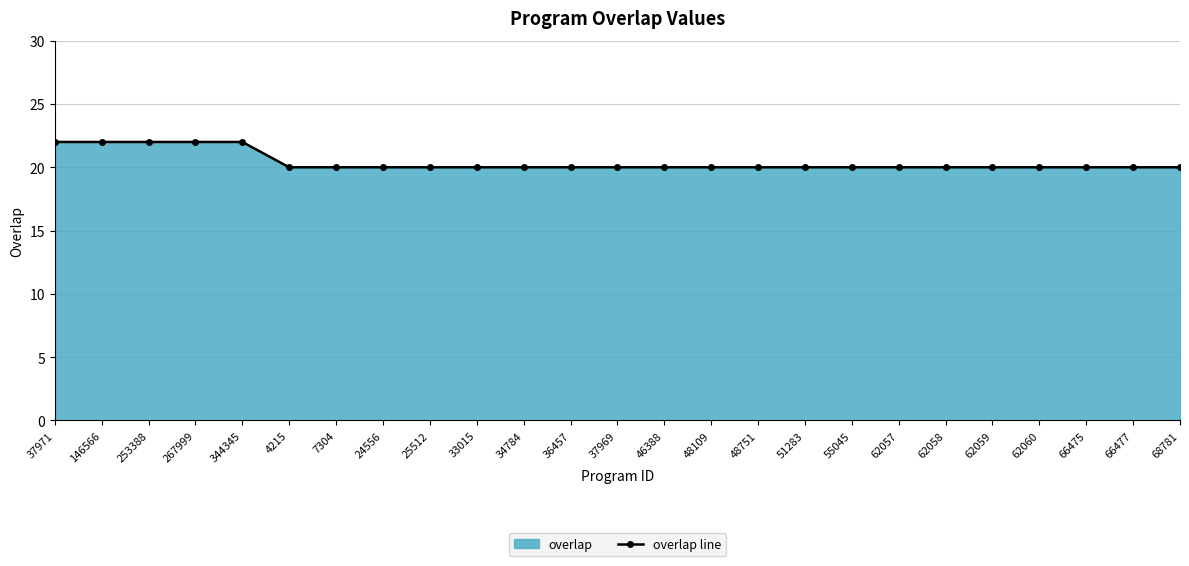

Reading left to right, extract all data points from this chart.

22	22	22	22	22	20	20	20	20	20	20	20	20	20	20	20	20	20	20	20	20	20	20	20	20